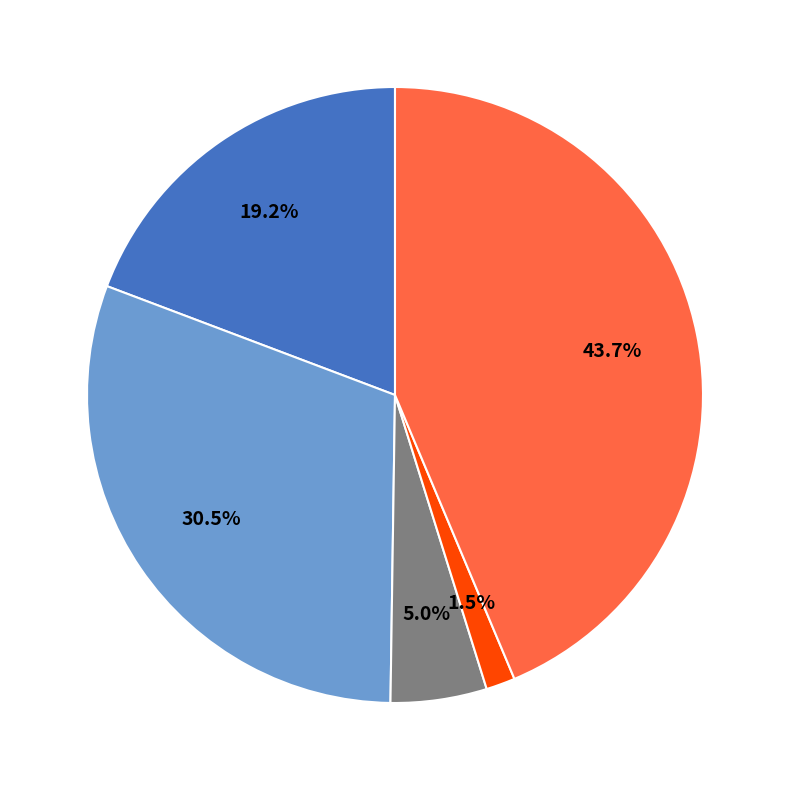

Is there any slice that represents more than half of the pie?

No